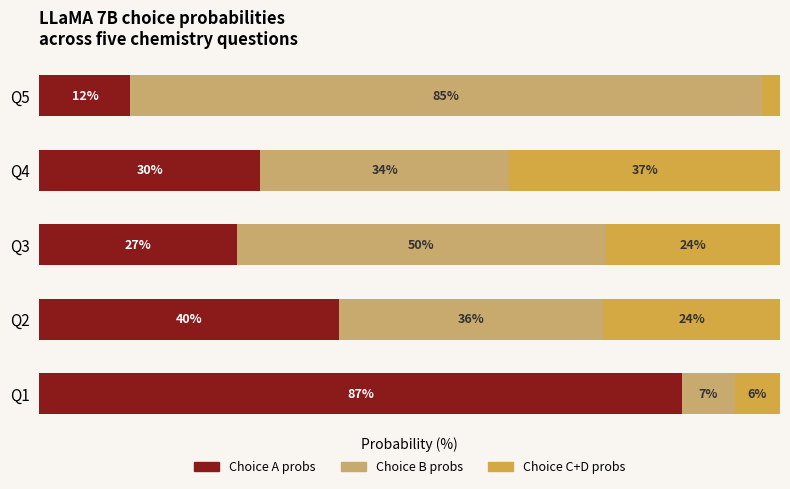

What are all the series names shown in the legend?

Choice A probs, Choice B probs, Choice C+D probs